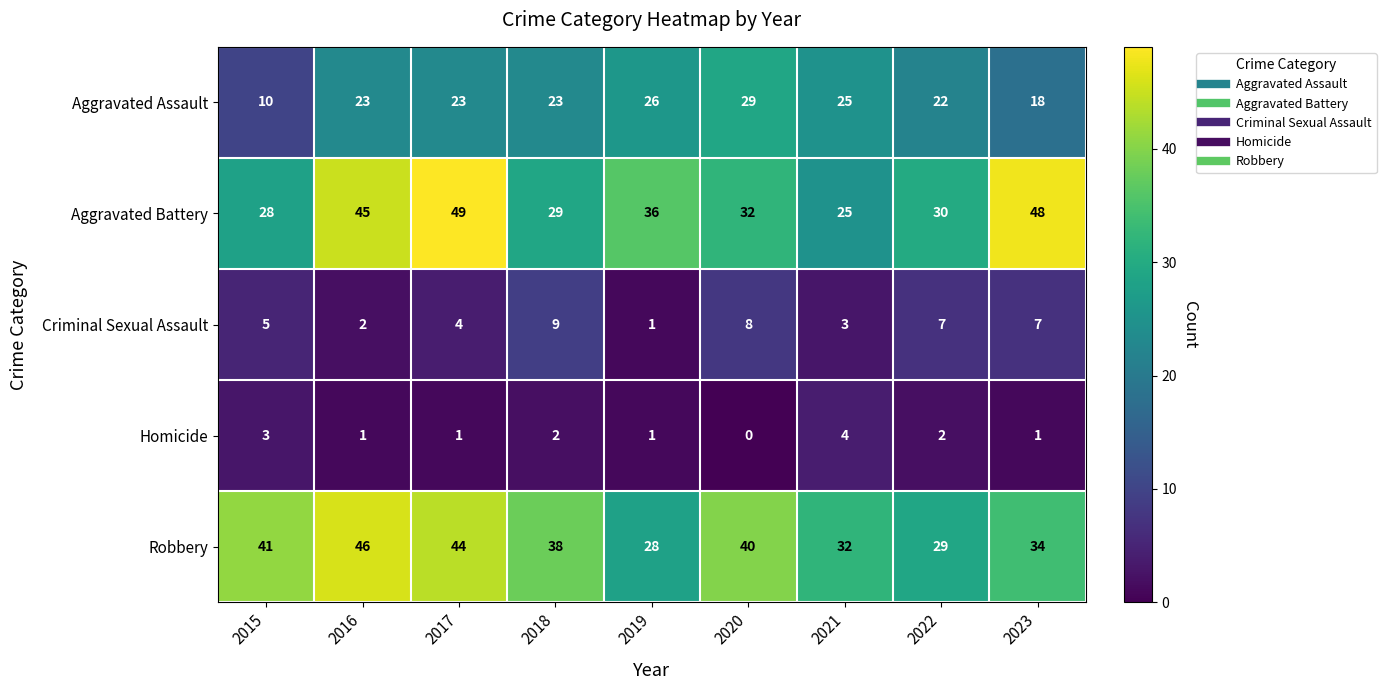

Which label corresponds to the largest value in the chart?

2017